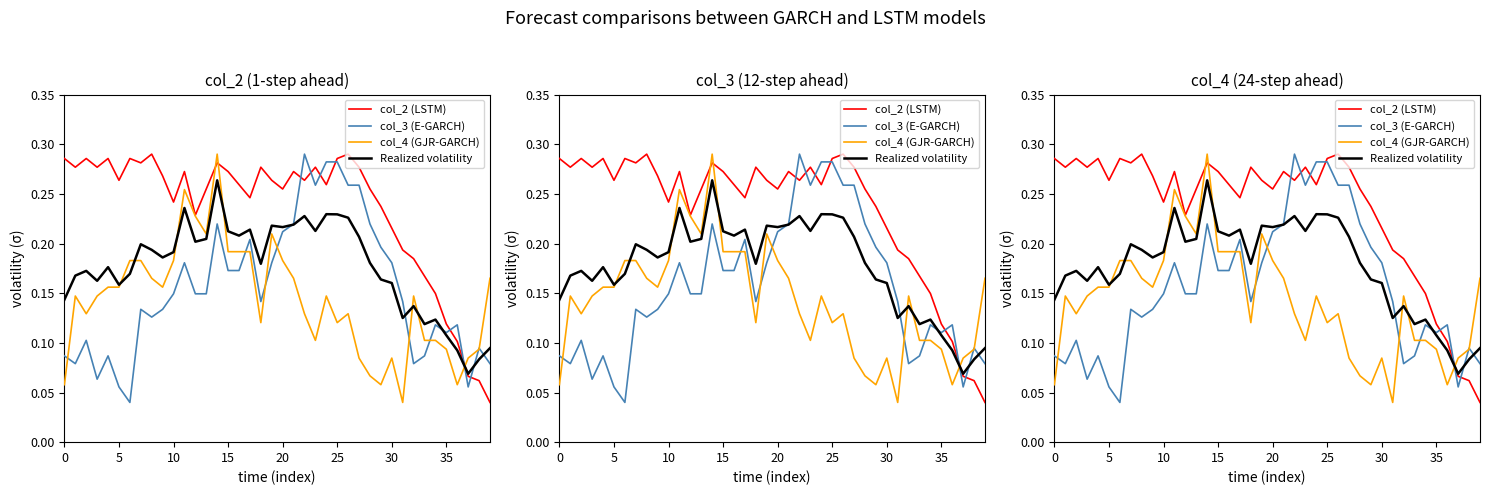

Count the col_3 (E-GARCH) values in the range 0 to 1.

40